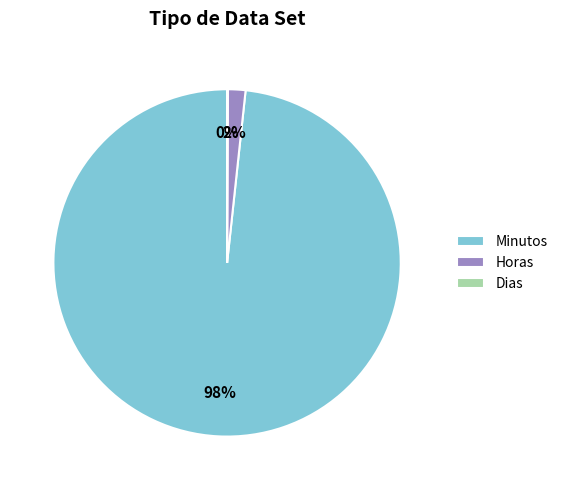

To the nearest percent, what portion does Minutos represent?

98%